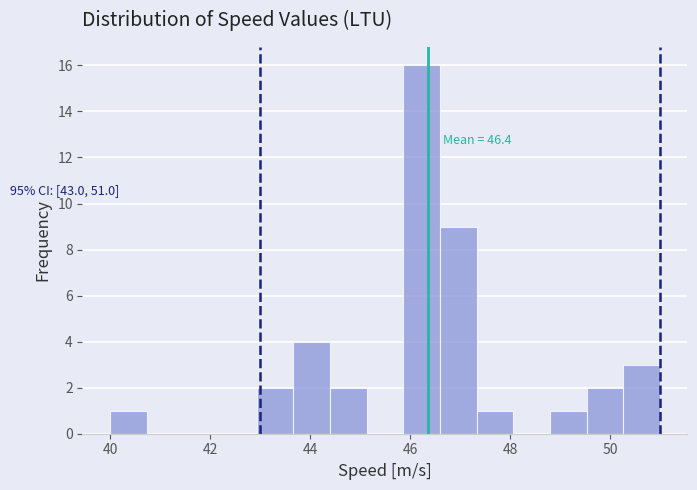

Read against the x-axis, roughly where is the centre of the tallest bar?

46.2